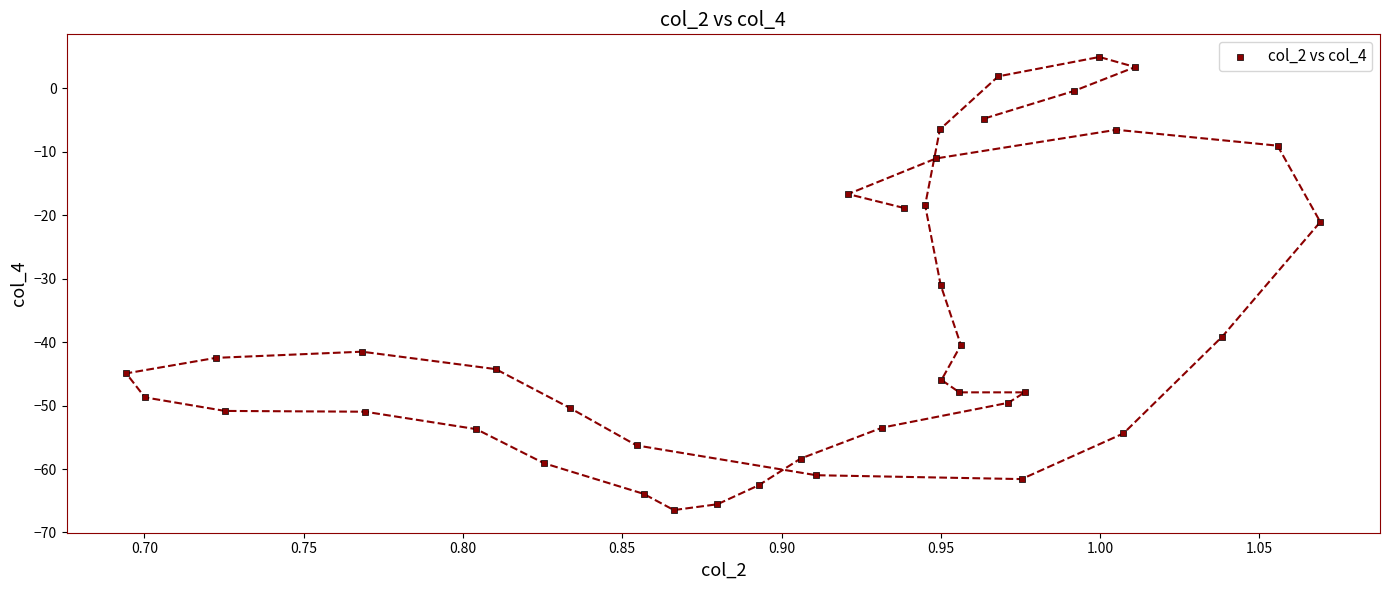

What is the range of Y values (max minus min)?

71.4